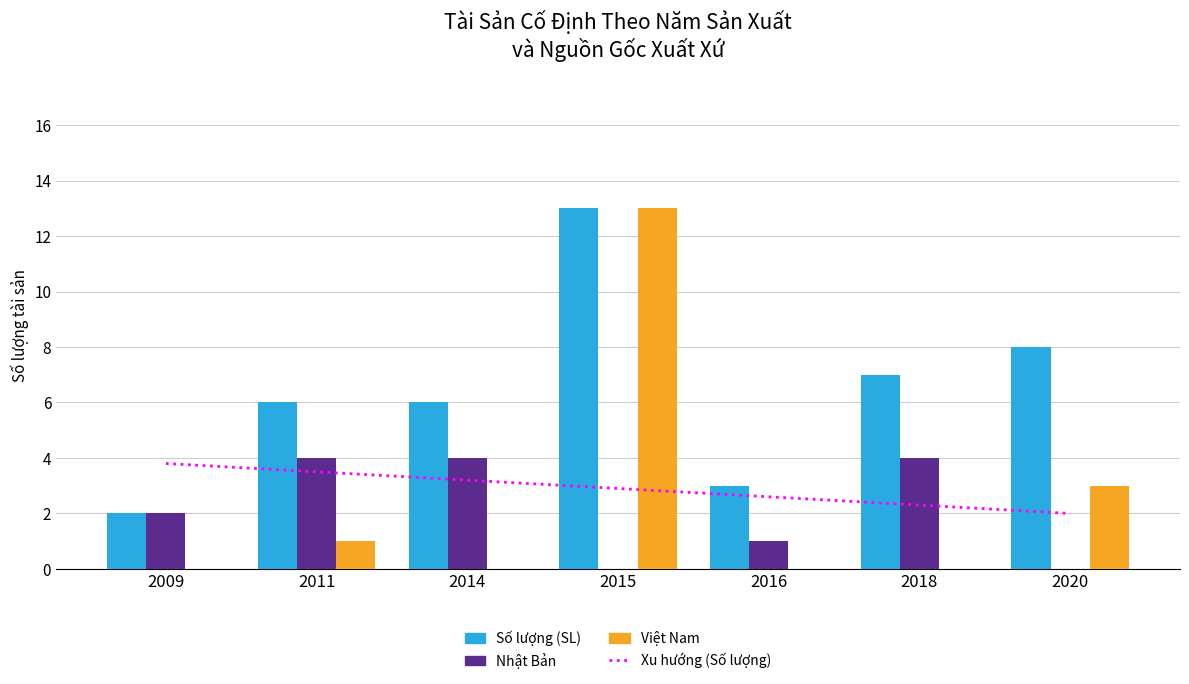

What is the sum of the Nhật Bản values at 2018 and 2016?

5.0